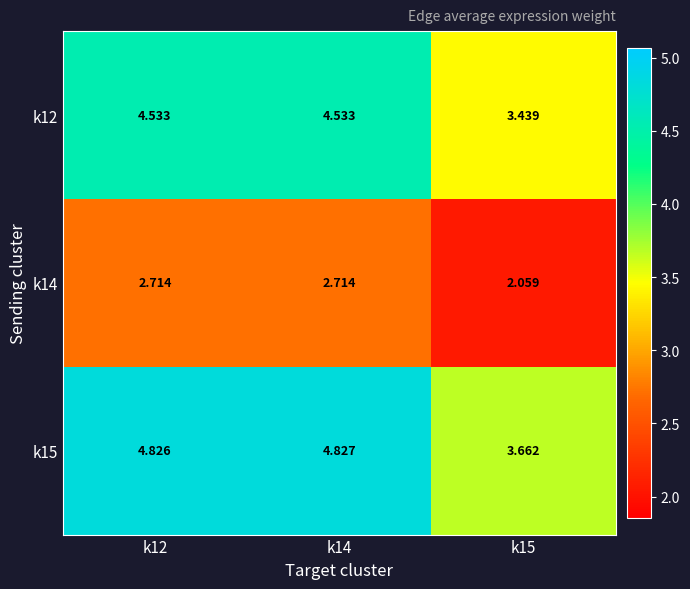

At k15, list the series in order from largest to smallest.

k15, k12, k14